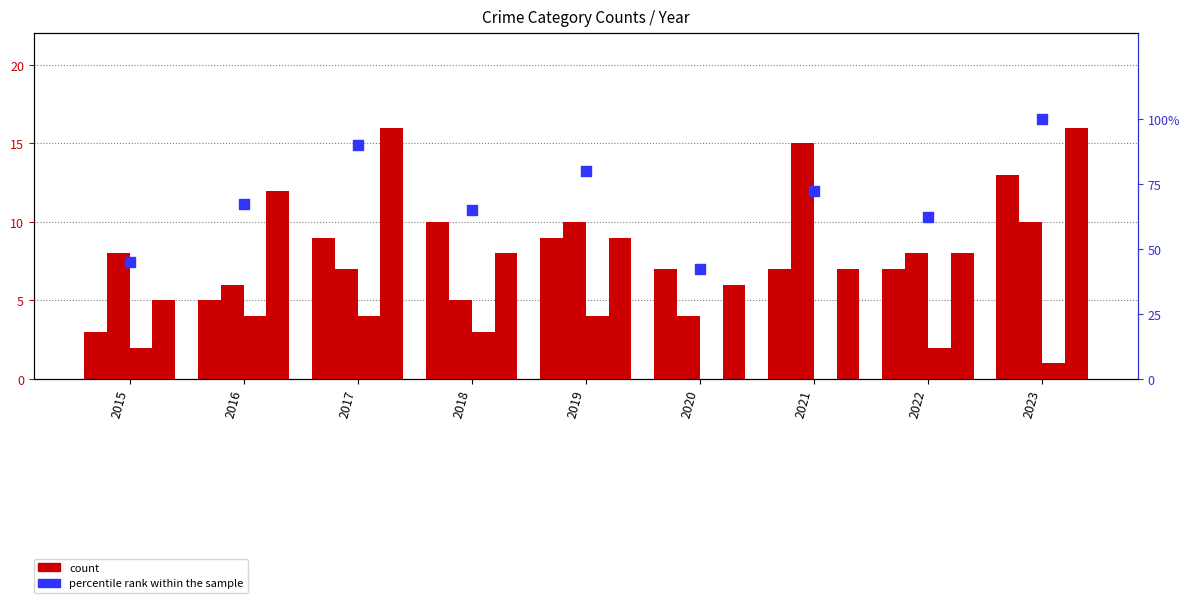

What is the total value across all series at 2021?

101.5